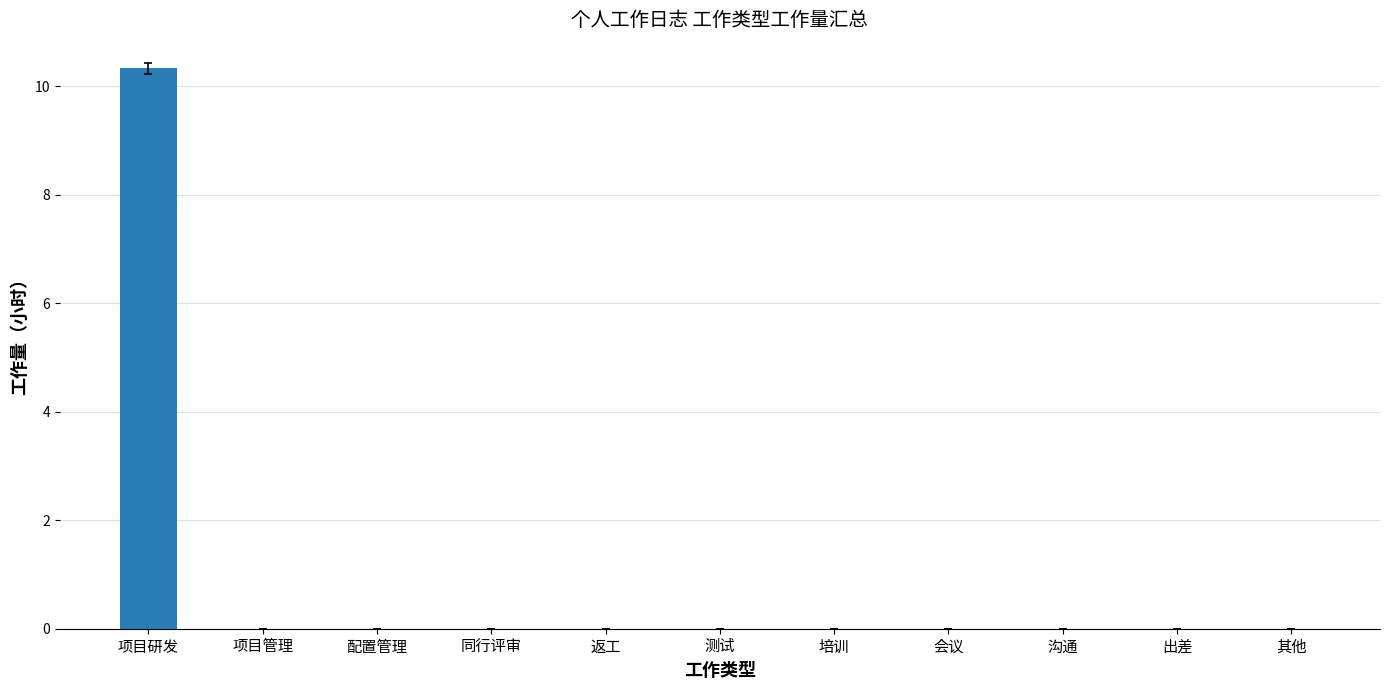

True or false: the data shows -3.6 at 培训.

False